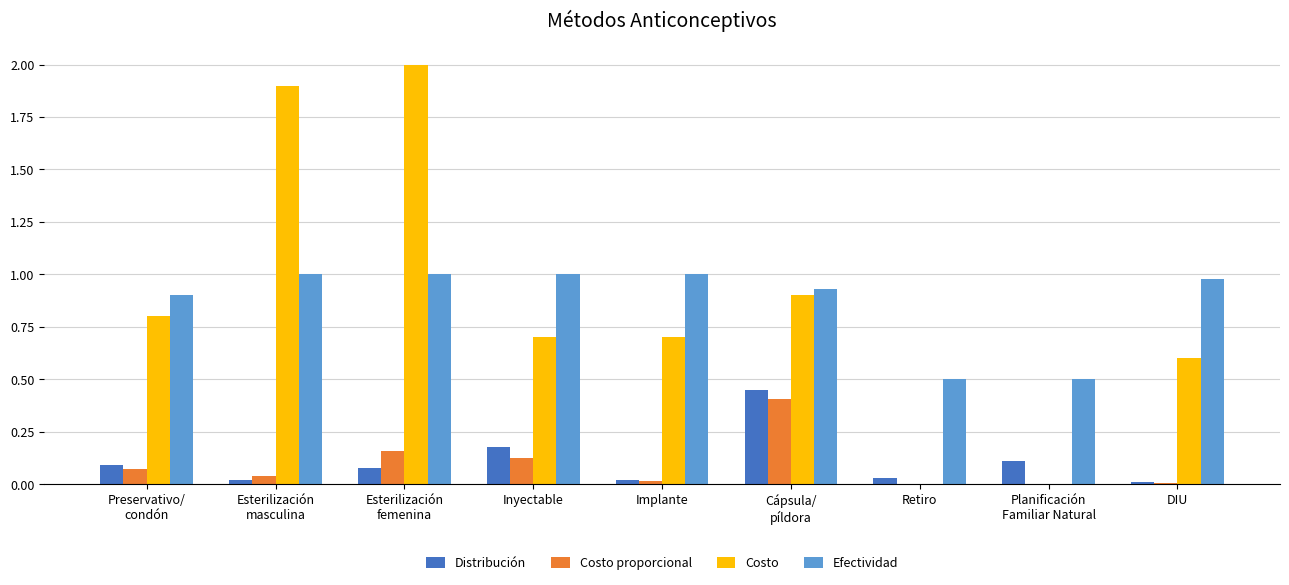

What is the maximum value shown in the chart?

2.0